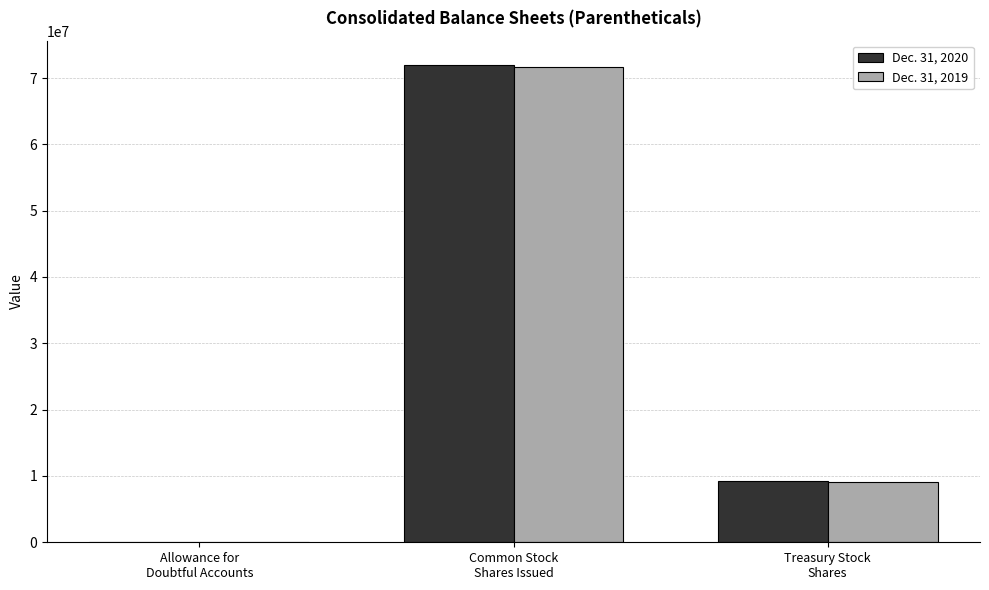

What is the sum of all Dec. 31, 2019 values?

80777707